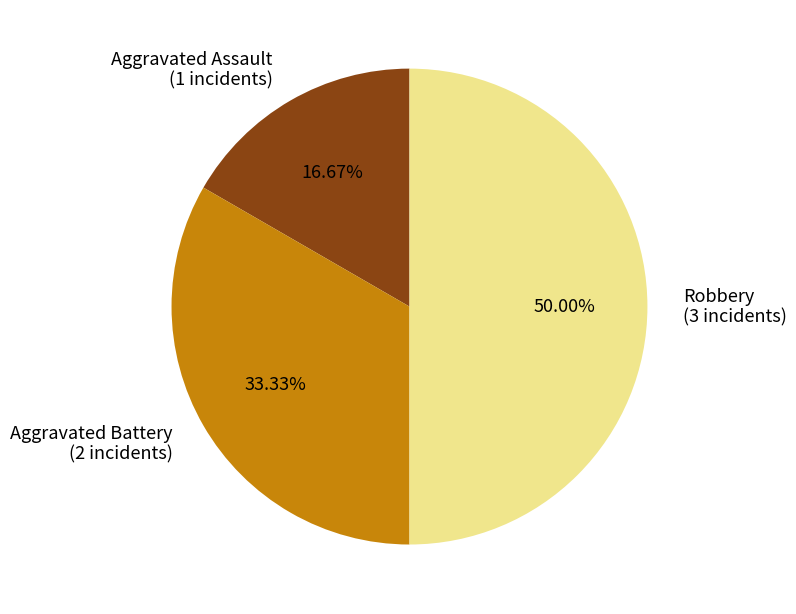

What is the smallest slice in the pie chart?

Aggravated Assault